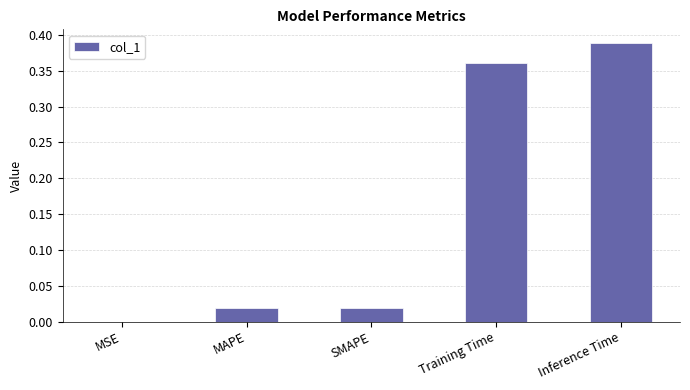

The chart shows a value of 0.0 at SMAPE. True or false?

True